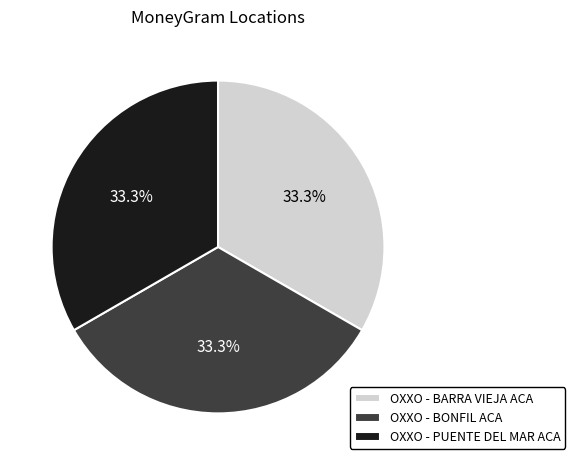

What is the total percentage of OXXO - BARRA VIEJA ACA and OXXO - BONFIL ACA?

66.7%